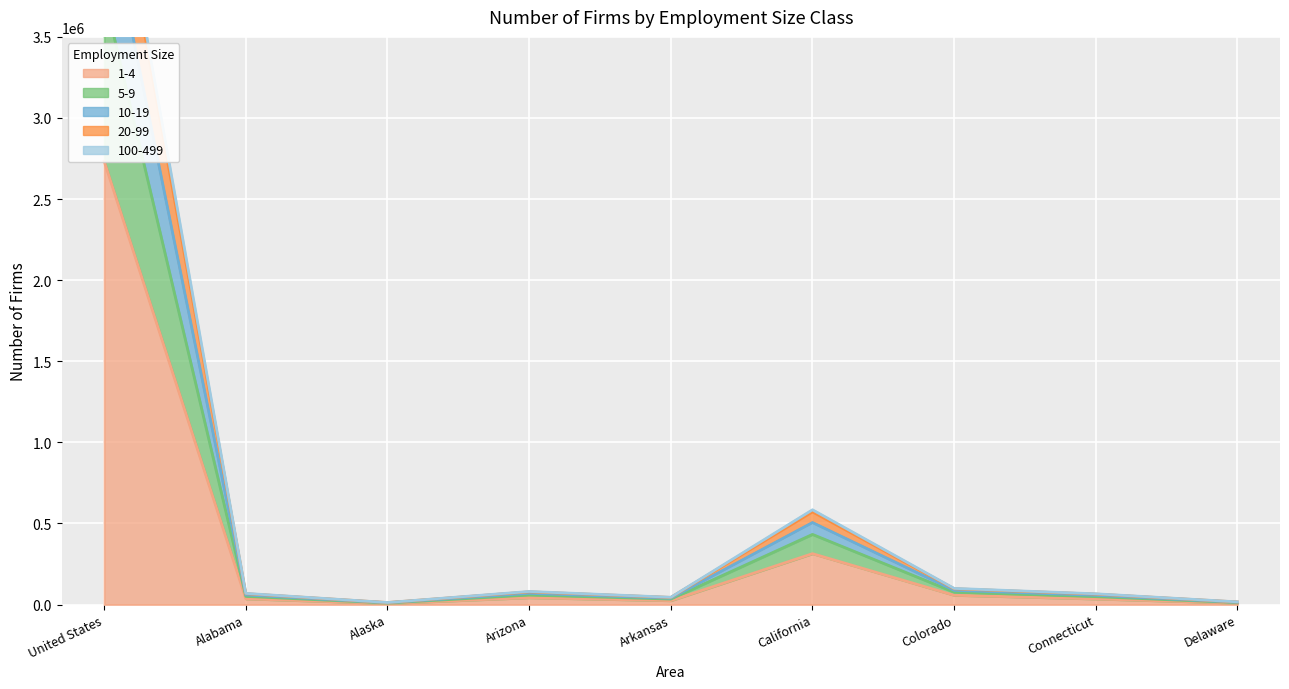

What position from the right is Alabama?

8